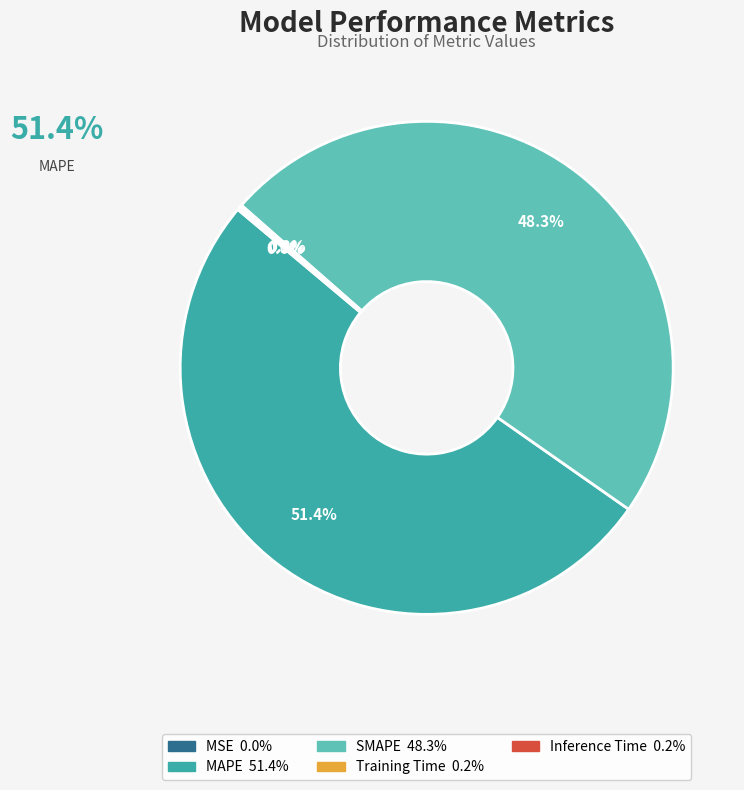

Is there a majority slice in this chart?

Yes